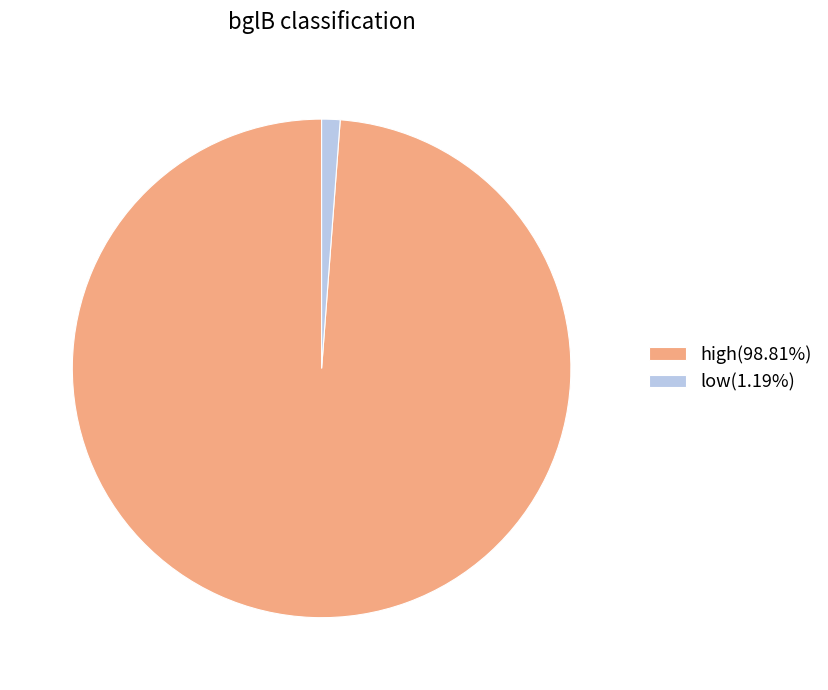

Is the sum of high(98.81%) and low(1.19%) greater than half?

Yes